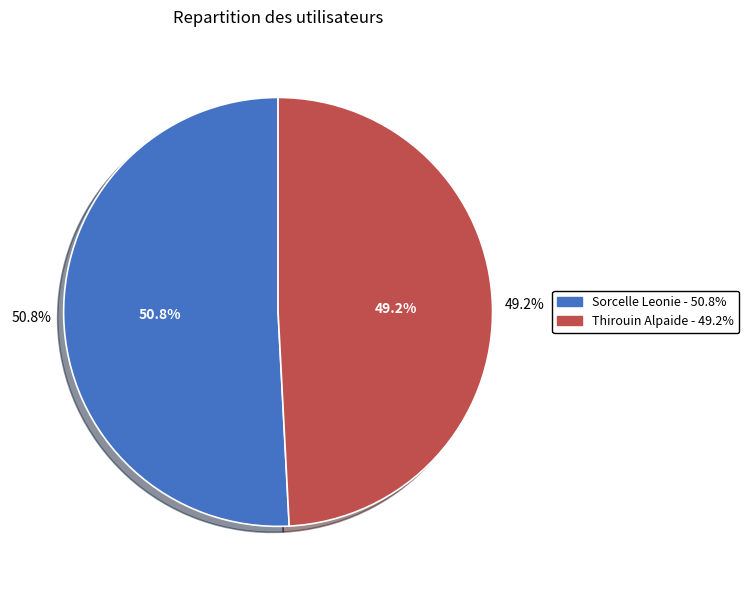

Combined, do Thirouin Alpaide and Sorcelle Leonie account for over 50%?

Yes